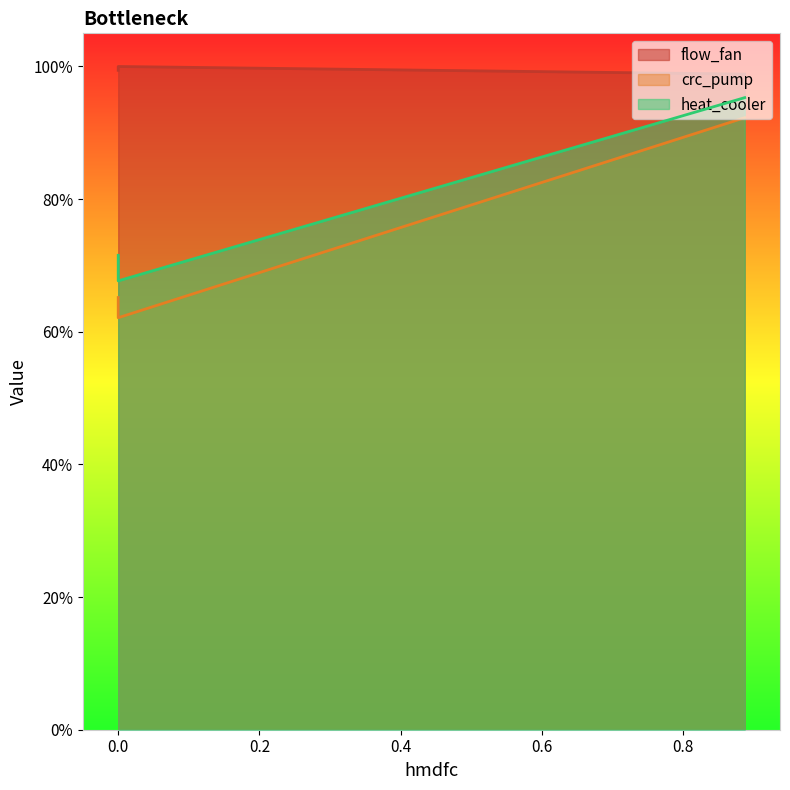

At how many categories does at least one series exceed 0?

3